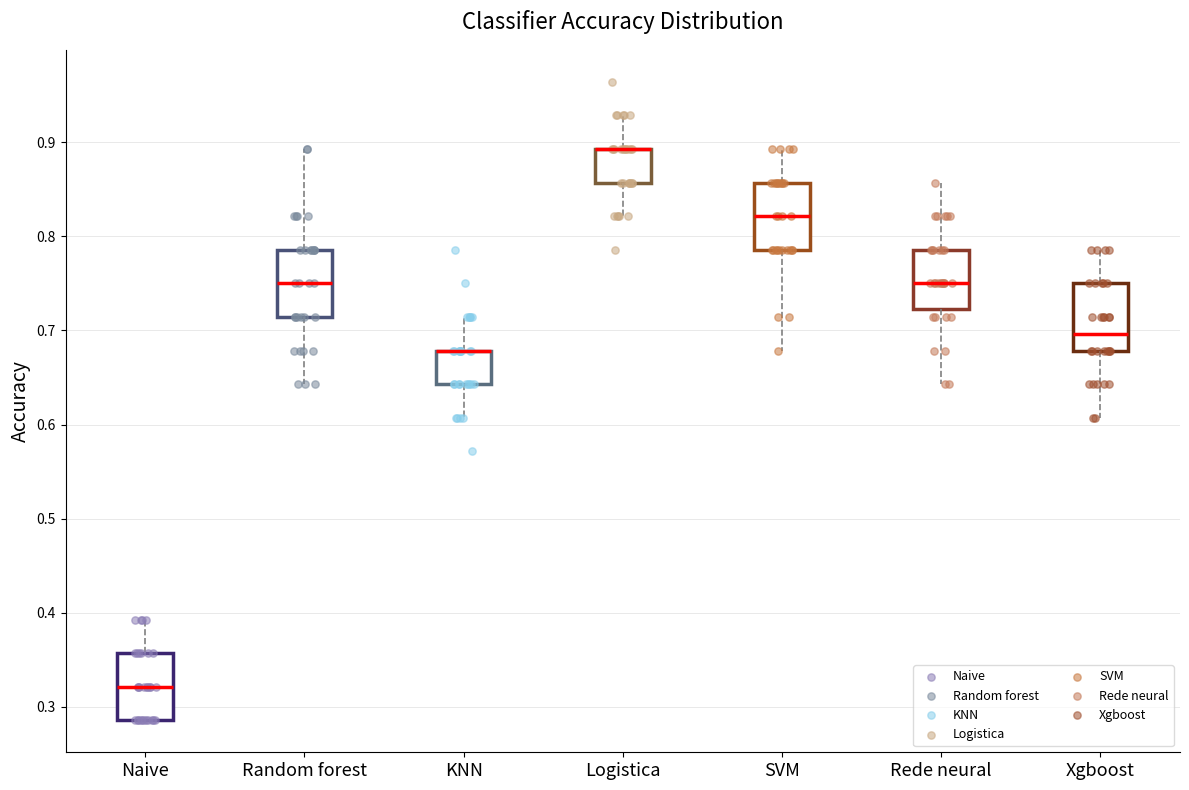

Where does the upper whisker of the box for KNN end on the y-axis? The values are not printed on the chart, so give them approximately, as read against the axis.

0.71